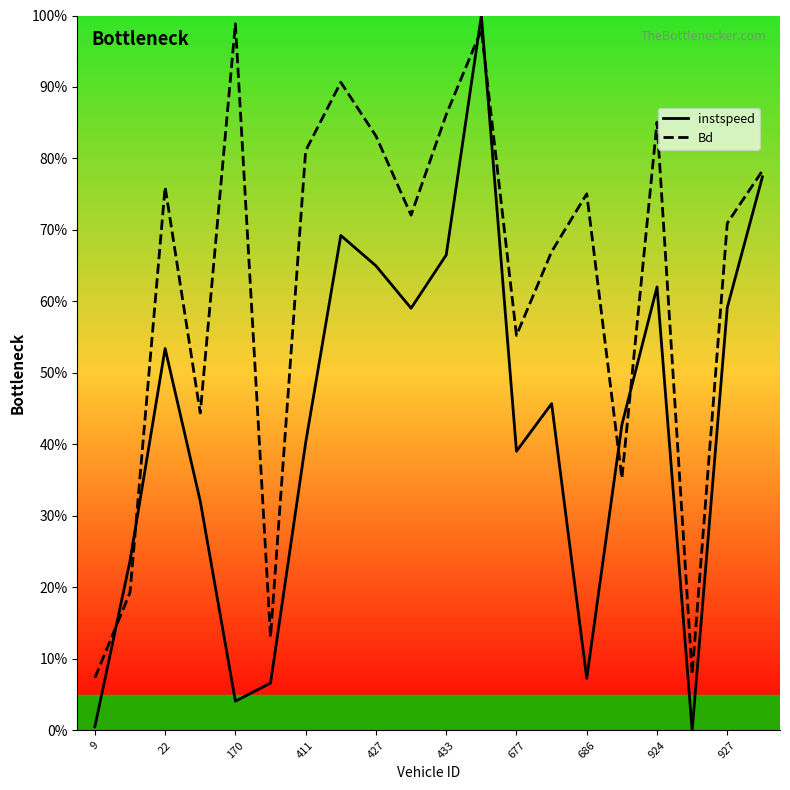

Which series changed the most between 9 and 170?

Bd